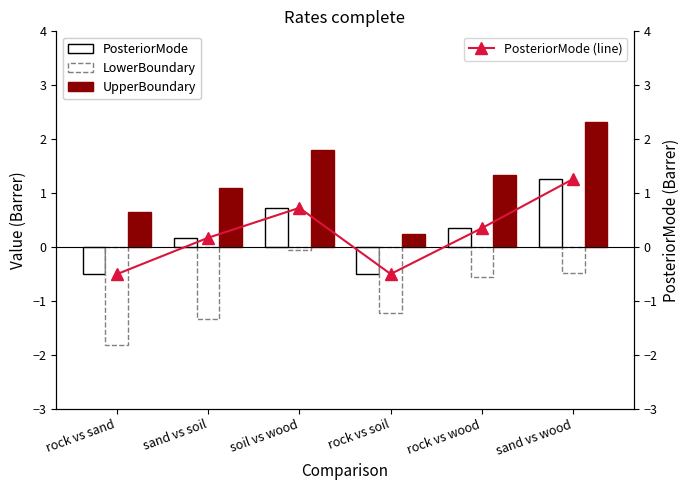

What is the sum of the PosteriorMode (line) values at rock vs wood and rock vs sand?

-0.2